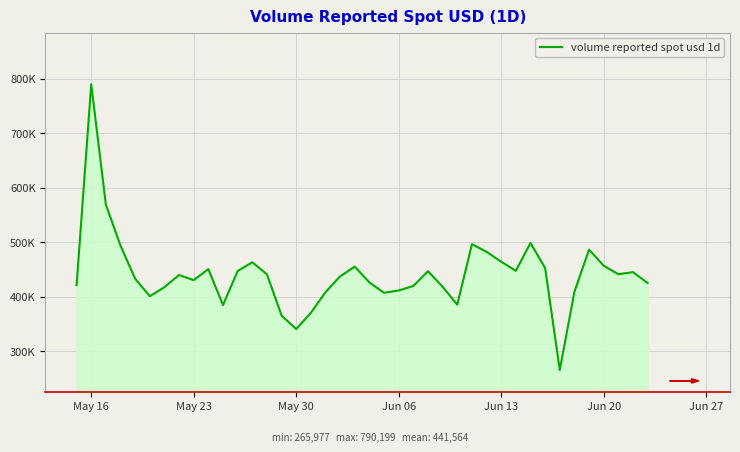

What is the value of the 11th point from the left?

385050.8